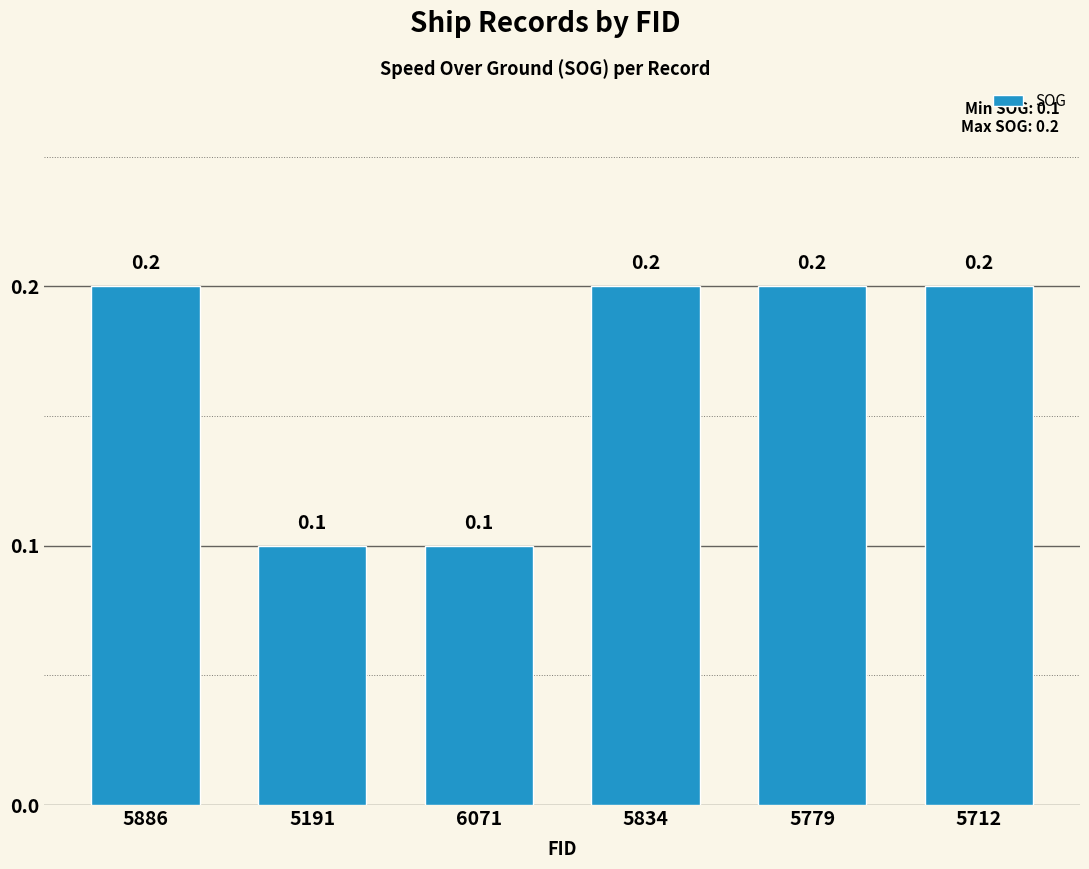

The value at 5779 is 0.3. True or false?

False